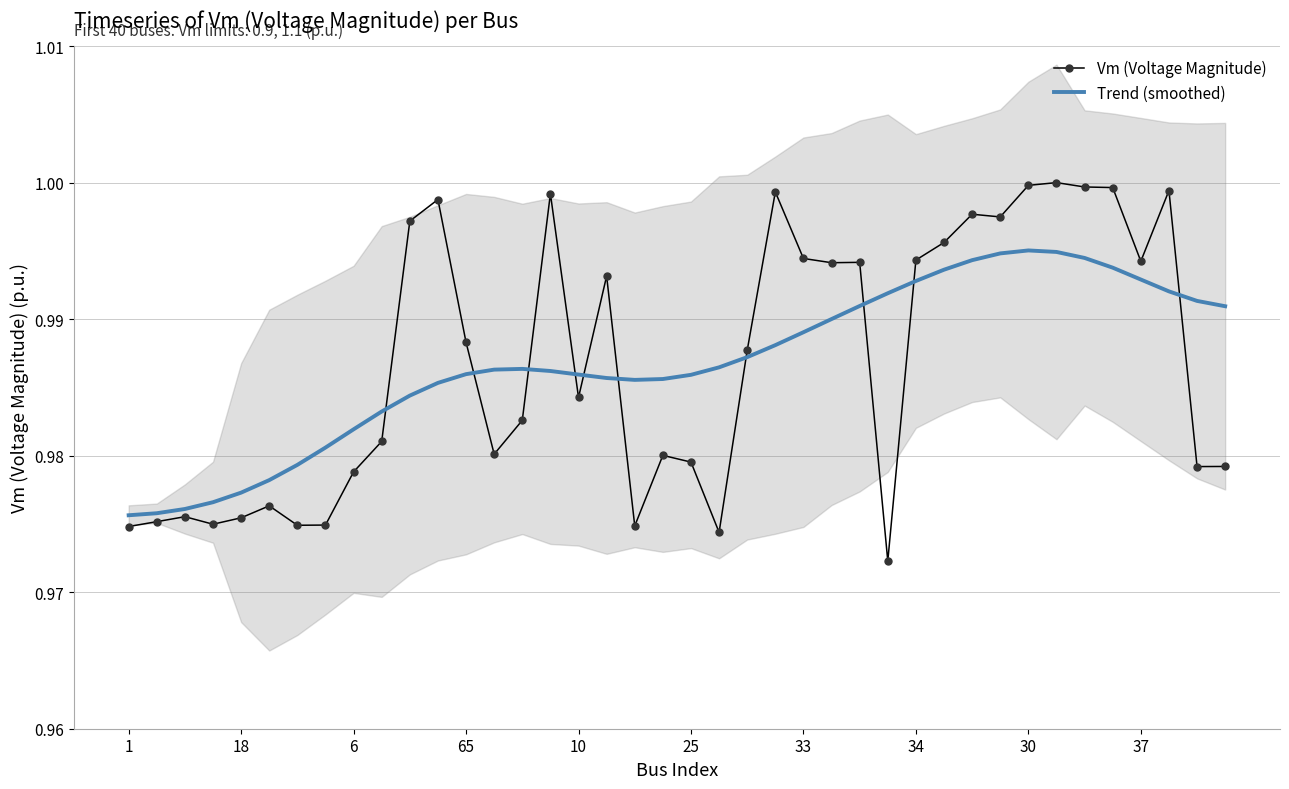

Which series has the widest spread of values?

Vm (Voltage Magnitude)